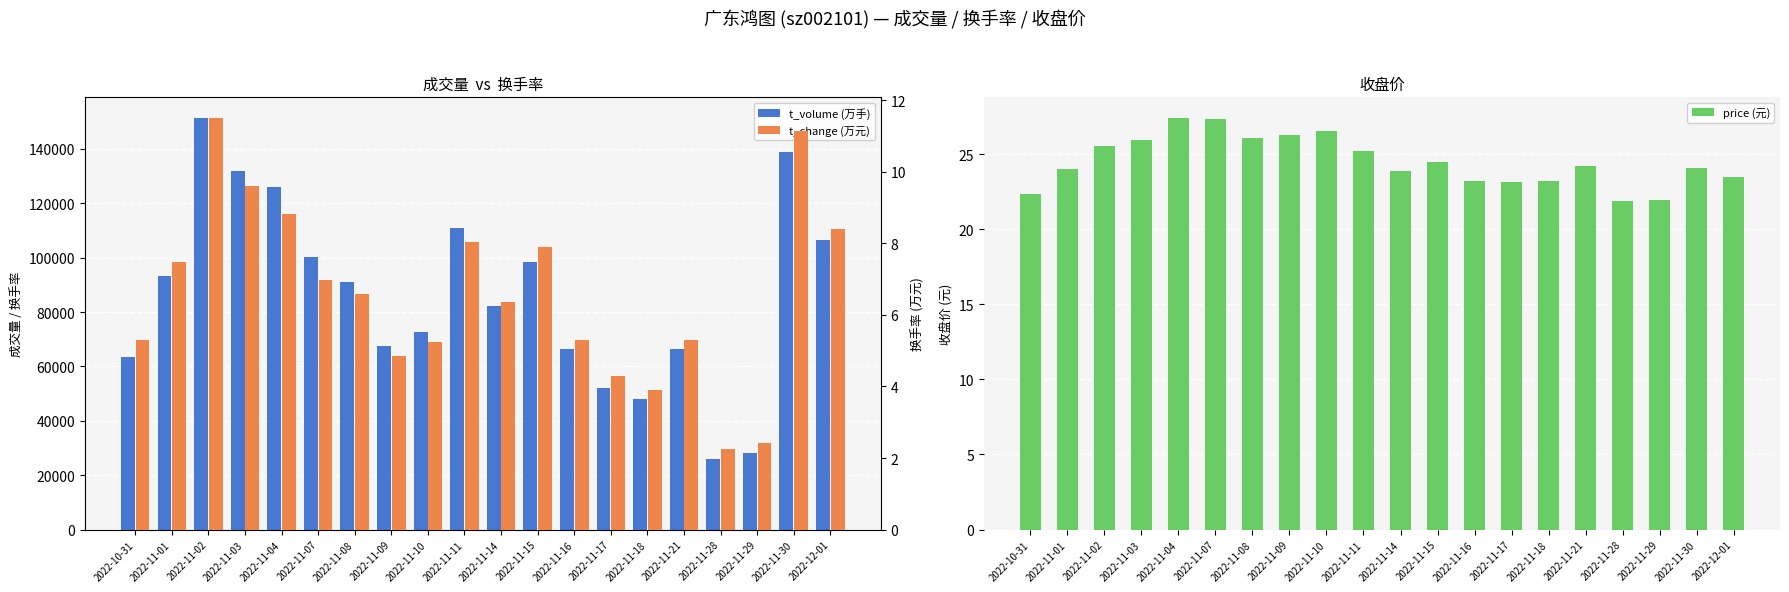

What is the value of the t_volume (万手) bar at the 3rd from the left?

151352.0